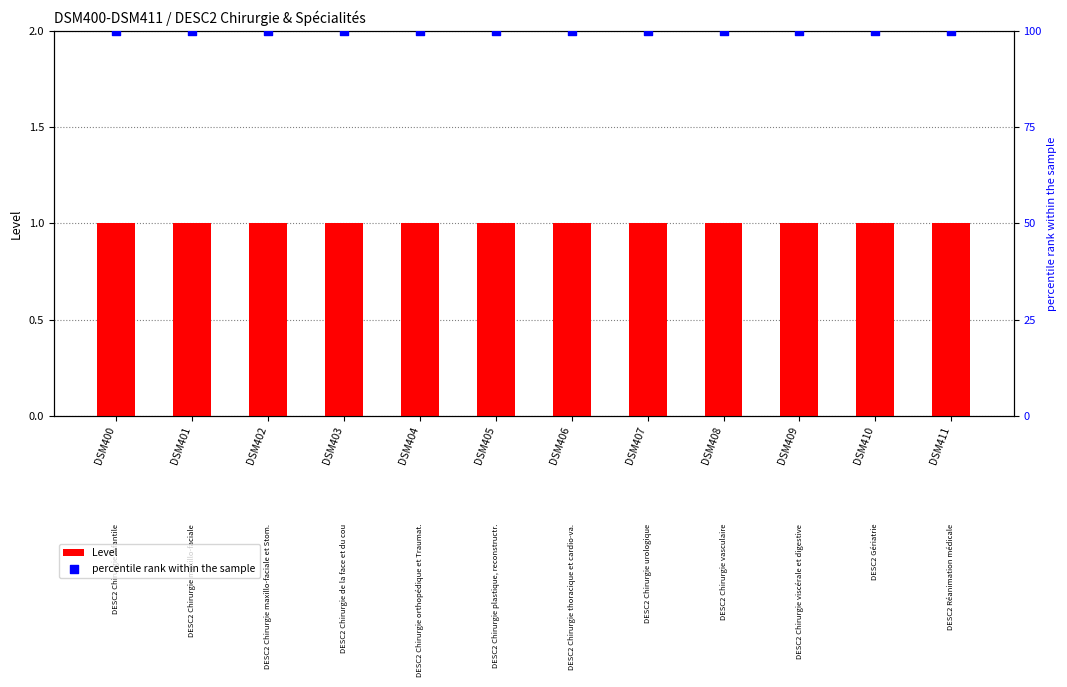

Which series has the largest total across all categories?

percentile rank within the sample